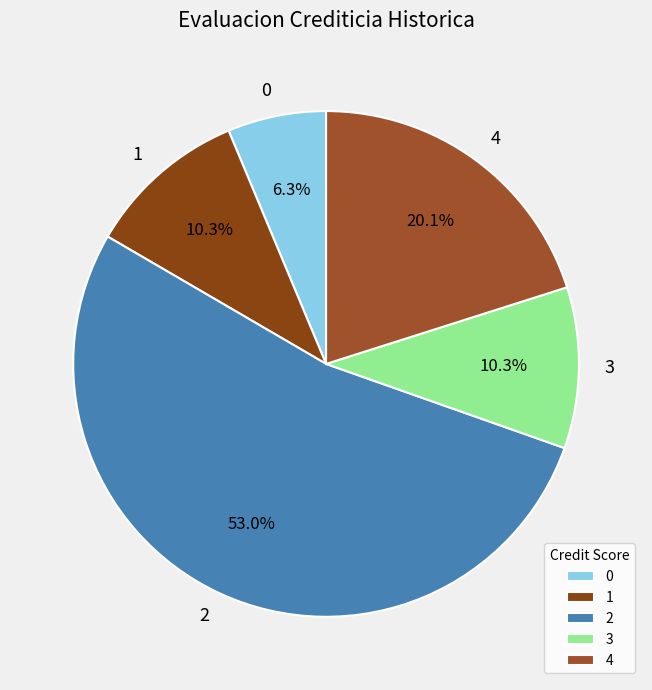

Which slice is the largest?

2